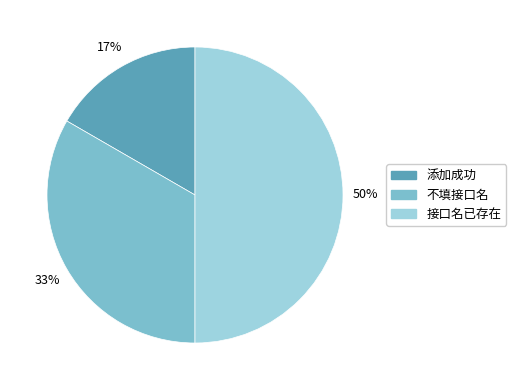

Approximately how many times larger is the value at 添加成功 compared to 接口名已存在?

0.3